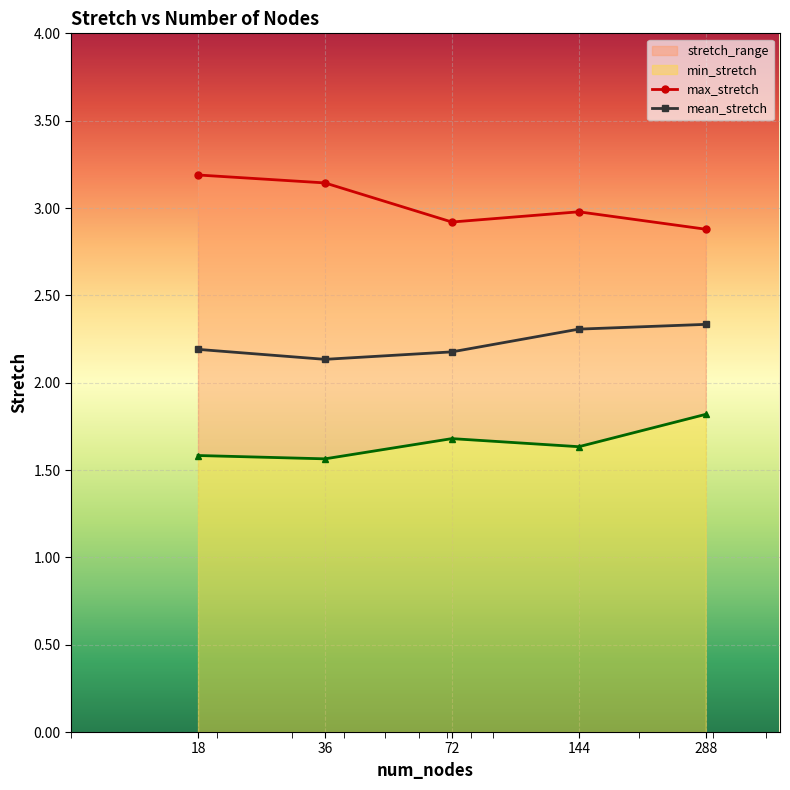

At which category does the chart reach its minimum across all series?

36